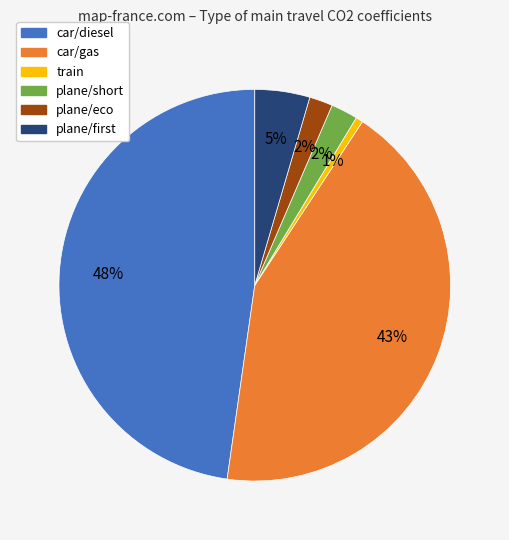

What is the smallest slice in the pie chart?

train